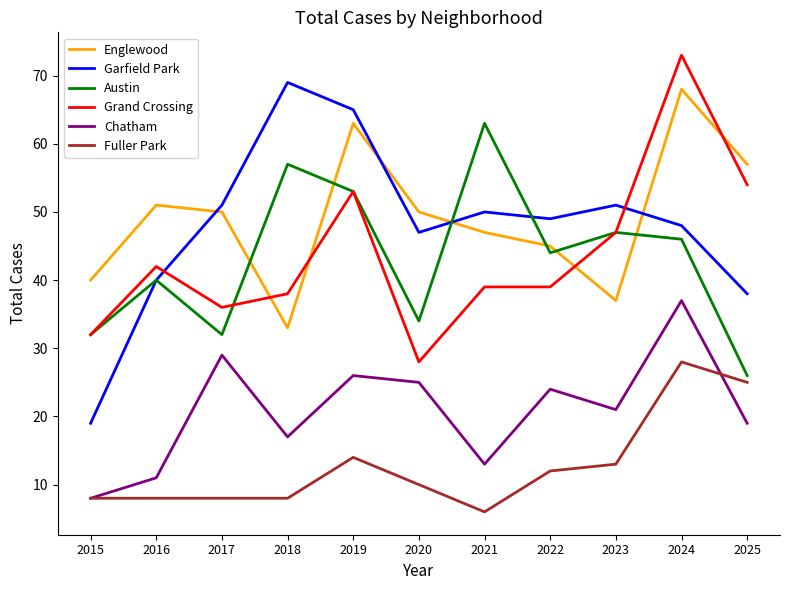

Which series has the widest spread of values?

Garfield Park